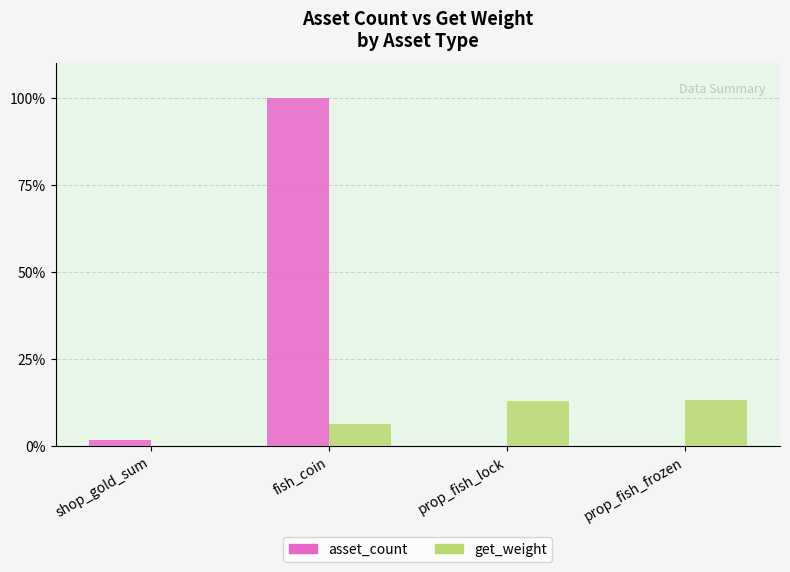

Is the value of get_weight at fish_coin greater than the value of asset_count at prop_fish_frozen?

Yes